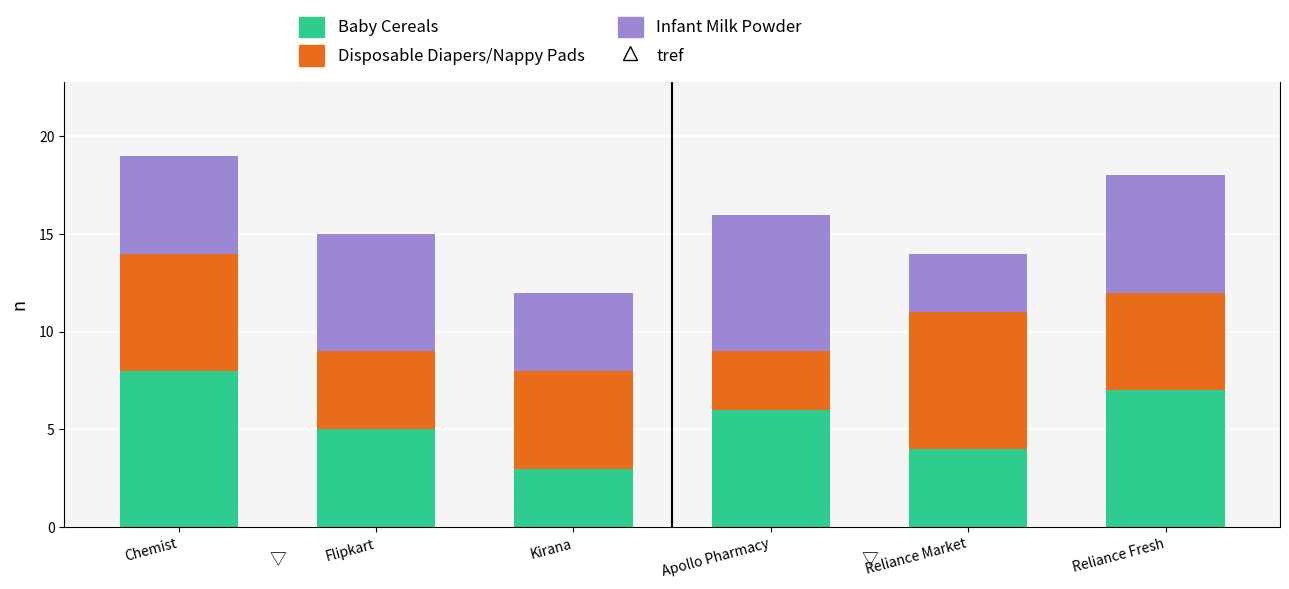

Reading left to right, what are the values for Baby Cereals?

Chemist=8	Flipkart=5	Kirana=3	Apollo Pharmacy=6	Reliance Market=4	Reliance Fresh=7